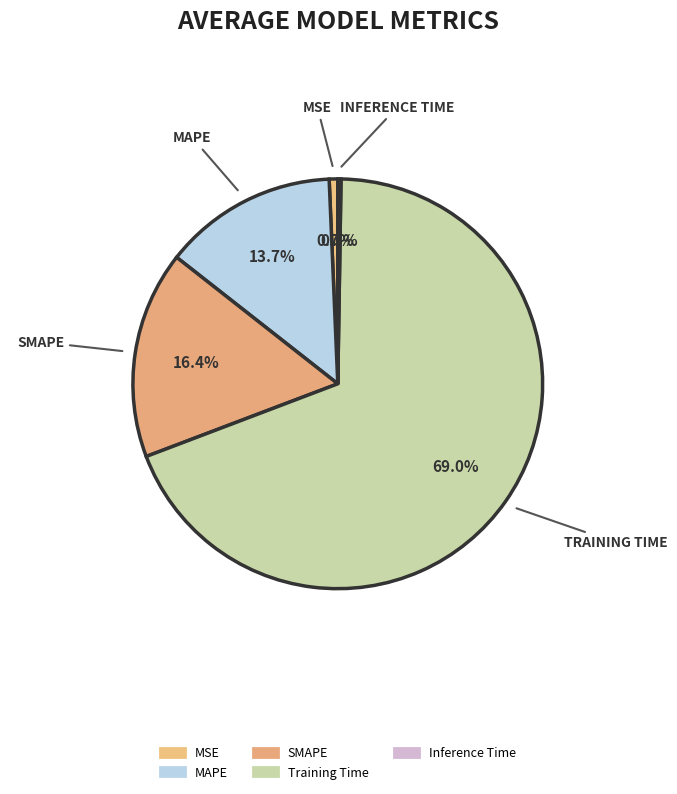

To the nearest percent, what is the difference between the largest and smallest slice percentages?

69%